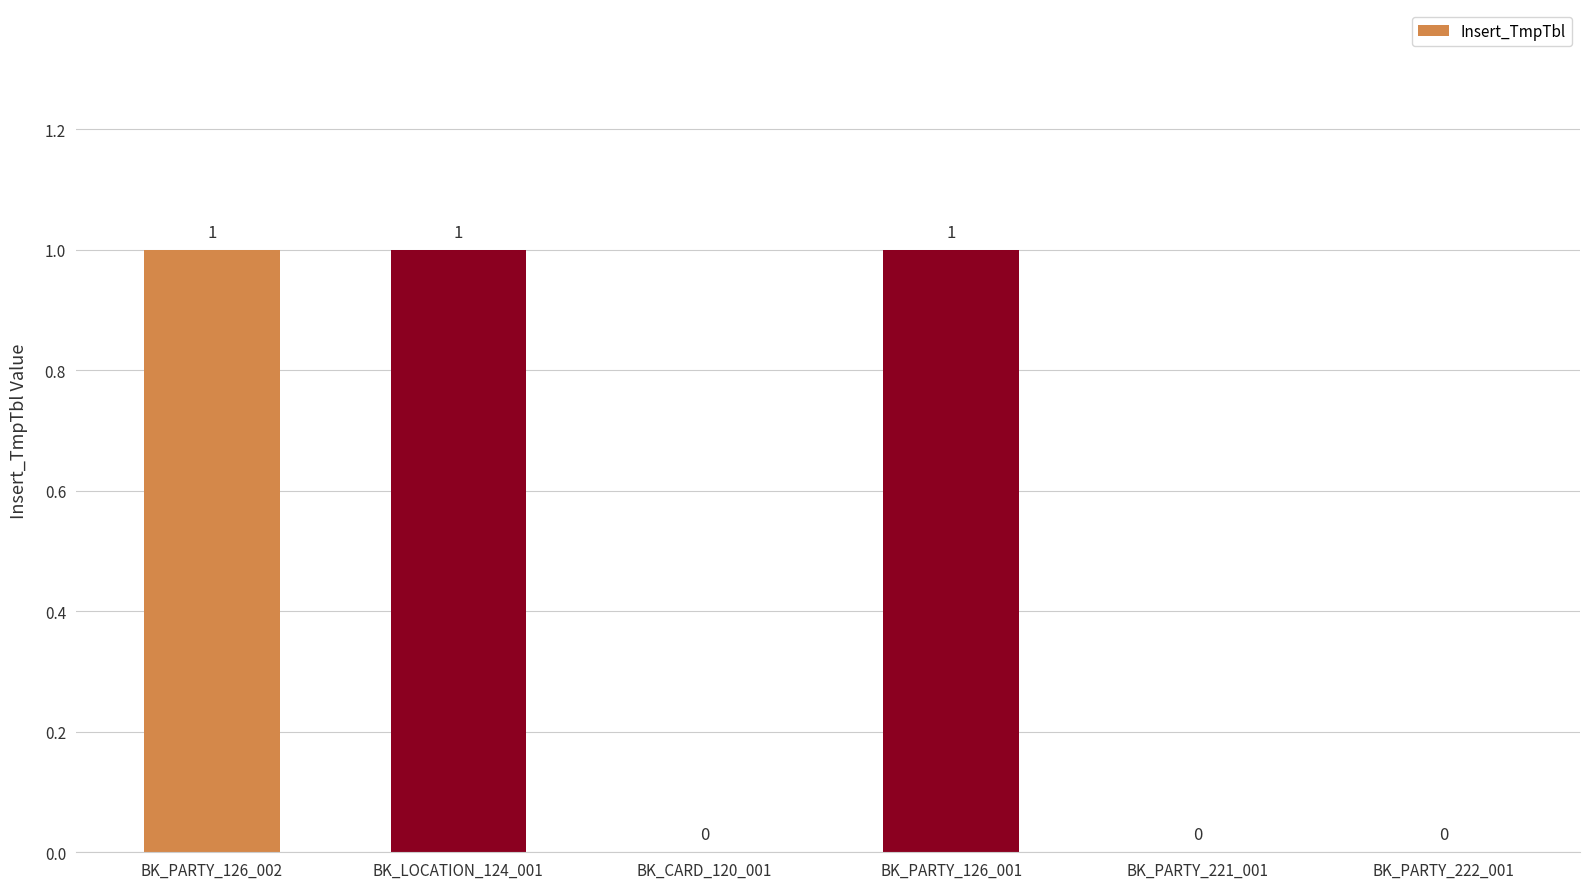

Reading left to right, extract all data points from this chart.

BK_PARTY_126_002=1	BK_LOCATION_124_001=1	BK_CARD_120_001=0	BK_PARTY_126_001=1	BK_PARTY_221_001=0	BK_PARTY_222_001=0